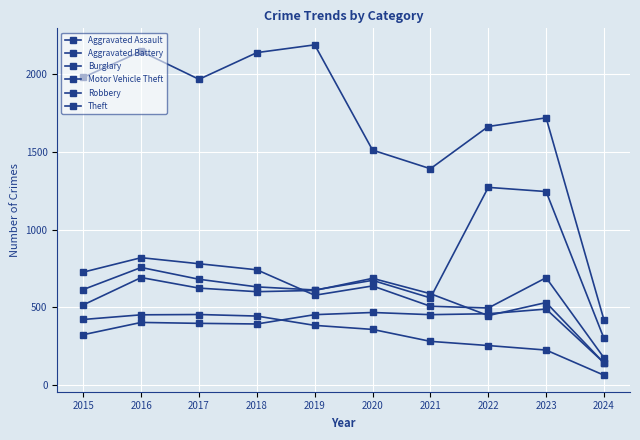

What is the approximate value of Robbery at 2019?

577